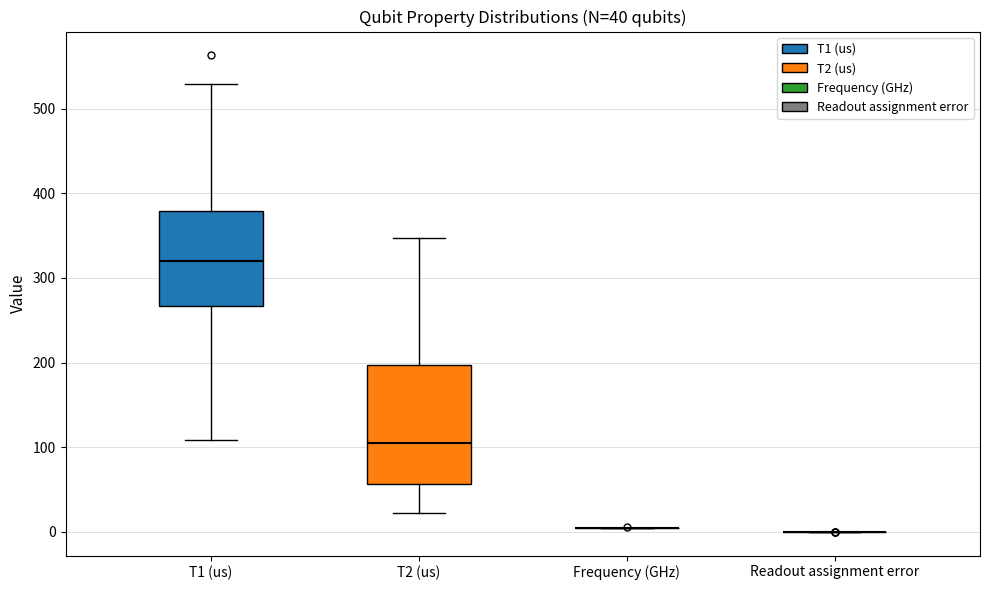

Which box is the tallest, from its lower edge to its upper edge?

T2 (us)